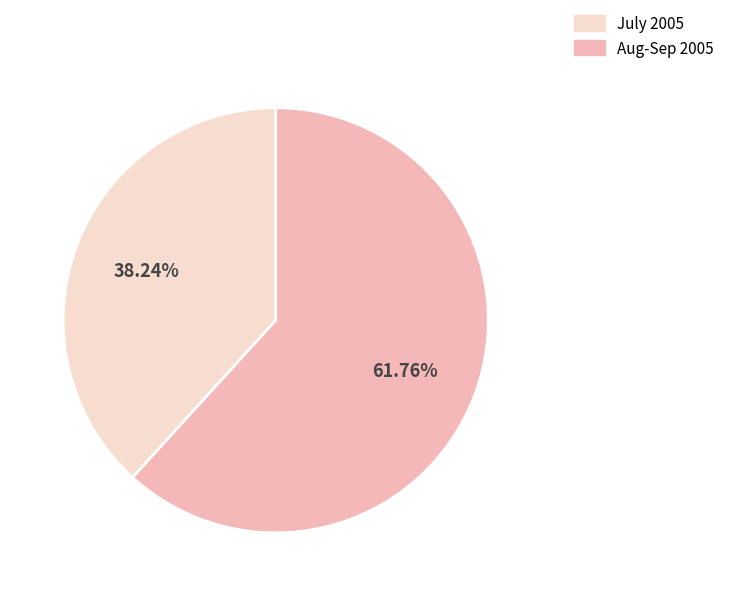

Is there a majority slice in this chart?

Yes